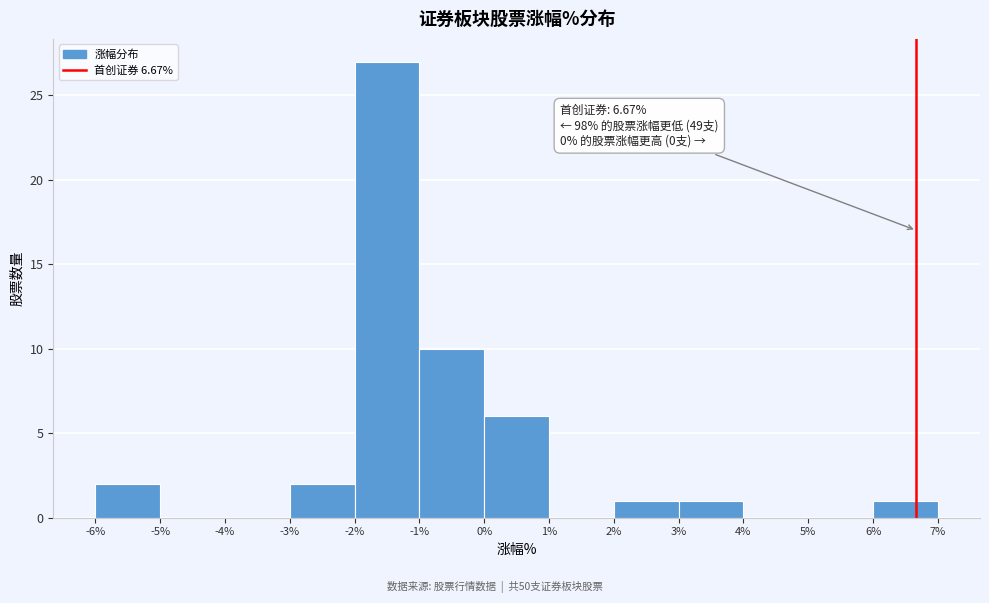

Over which range of the x-axis is the bar tallest?

-2% to -1%